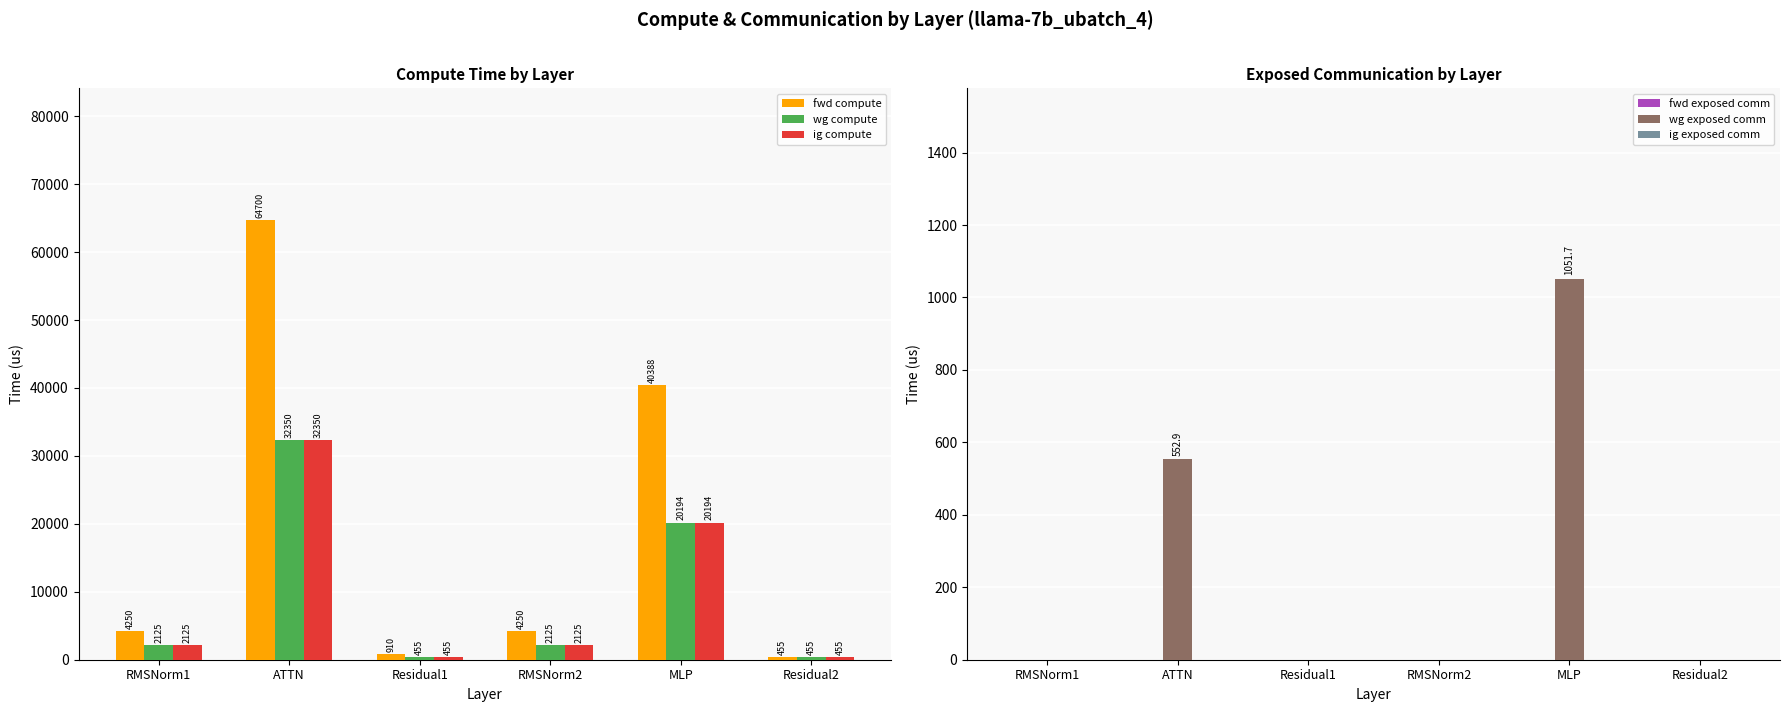

True or false: wg compute has a value of 455.0 at Residual1.

True